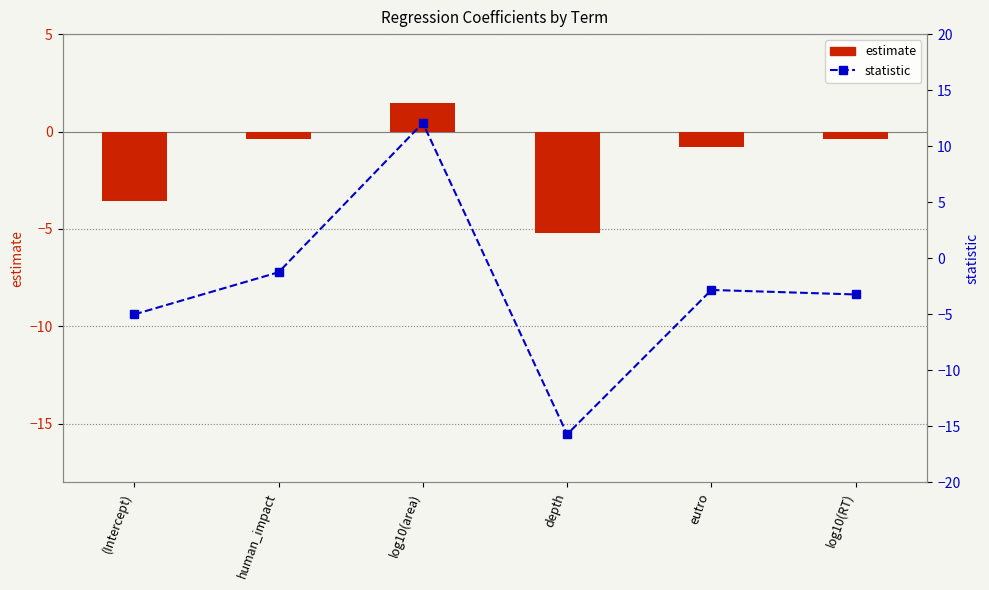

How many distinct data groups are displayed?

2